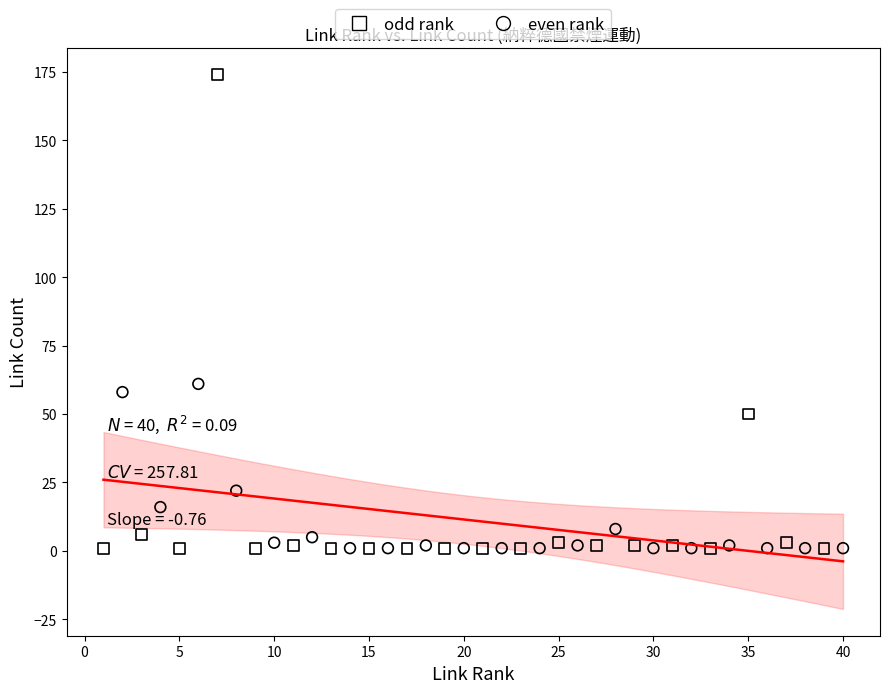

Which series contains the highest Y value?

odd rank